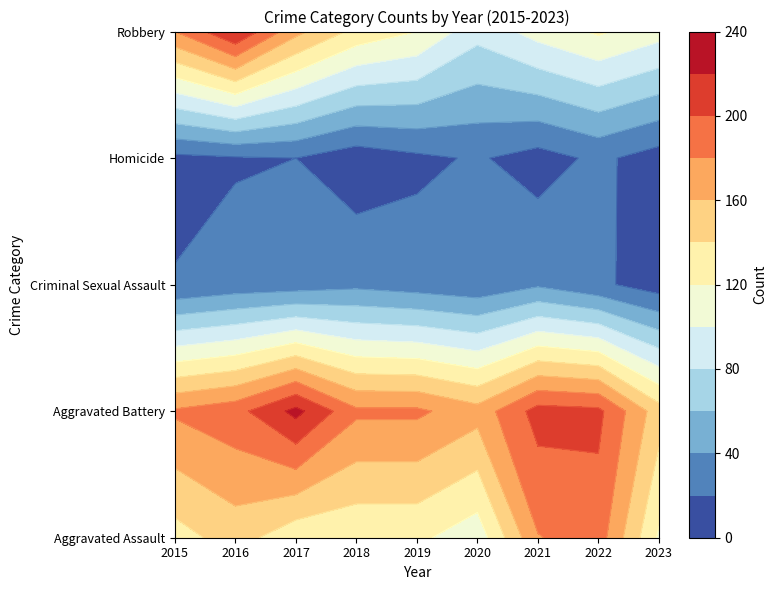

At which label is Robbery closest to 153?

2017